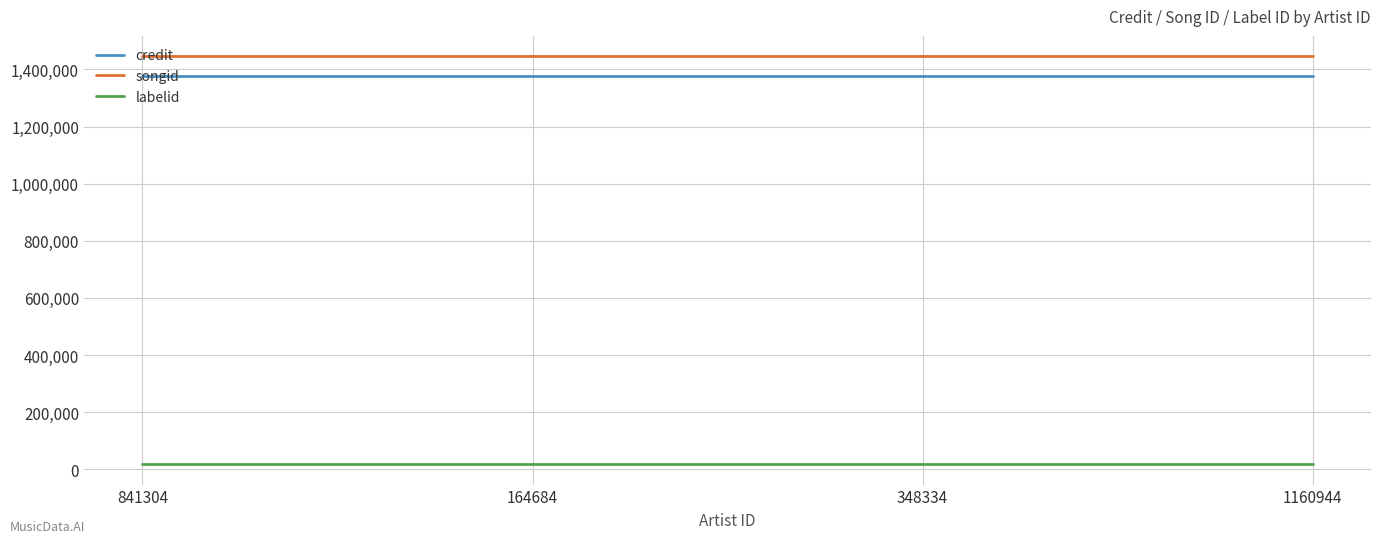

Which series has the largest total across all categories?

songid